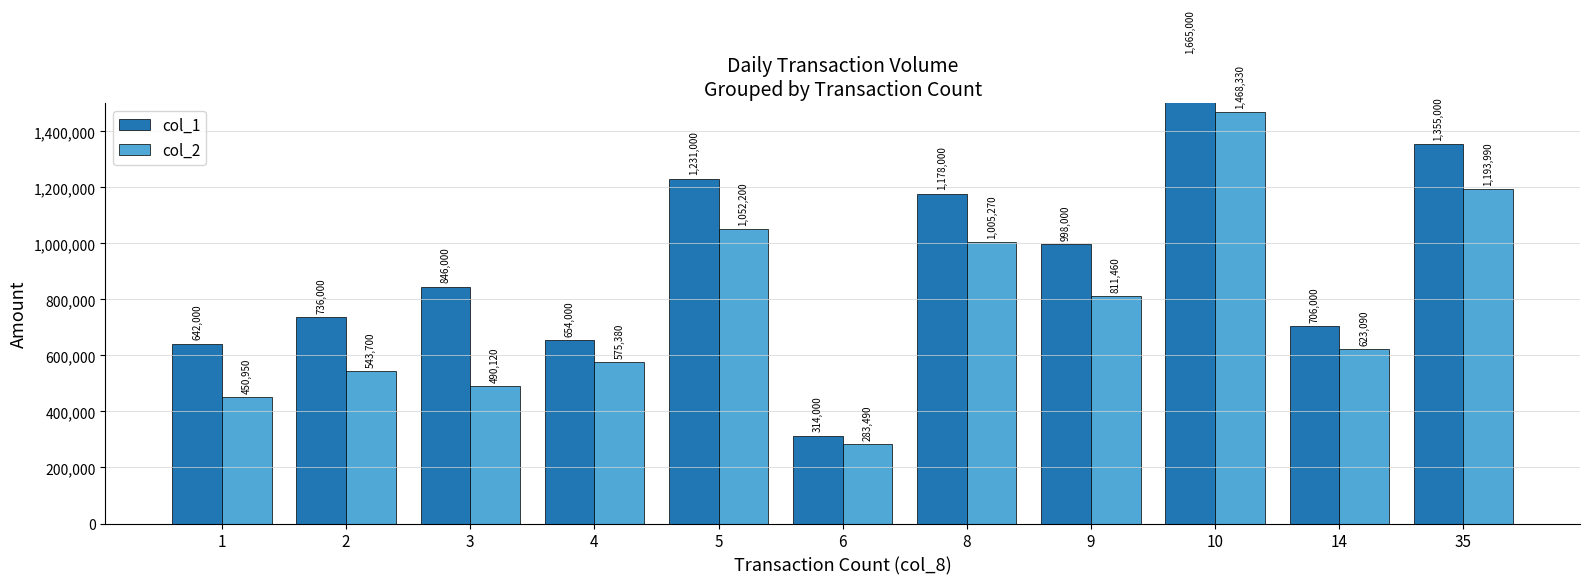

What is the total value across all series at 2?

1279700